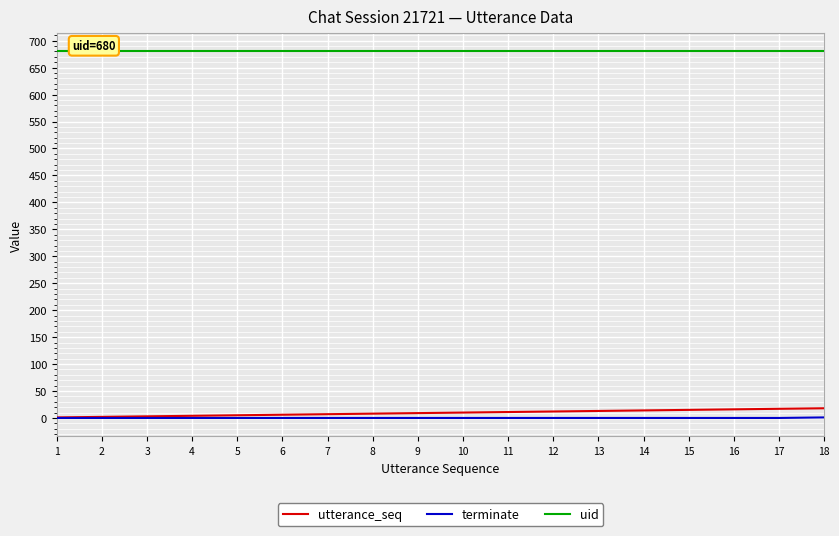

Is the value of utterance_seq at 14 greater than the value of terminate at 18?

Yes